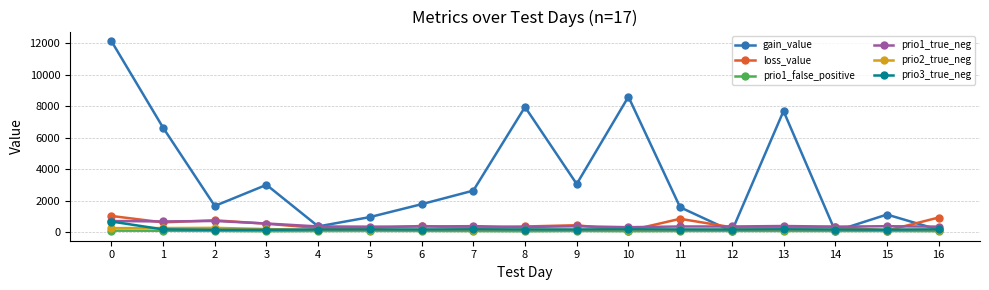

The loss_value series shows 324.1 at 14. True or false?

True